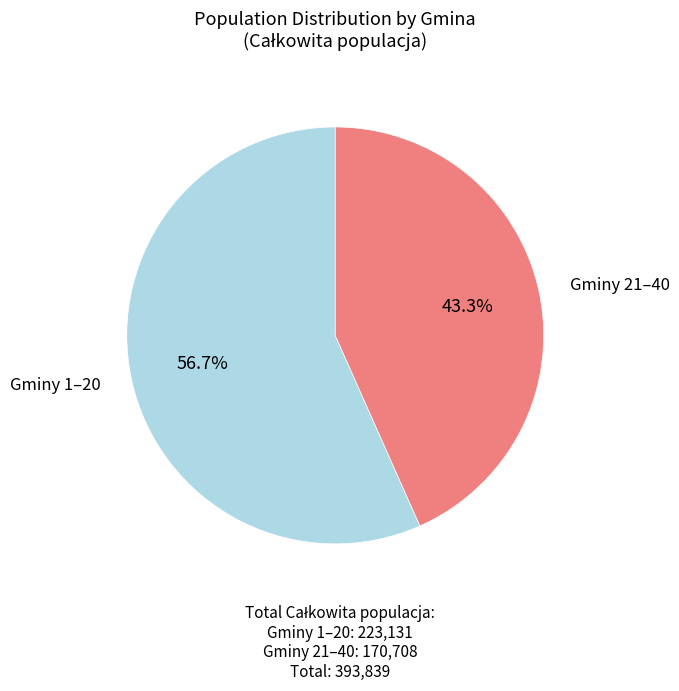

How many segments does this pie chart have?

2